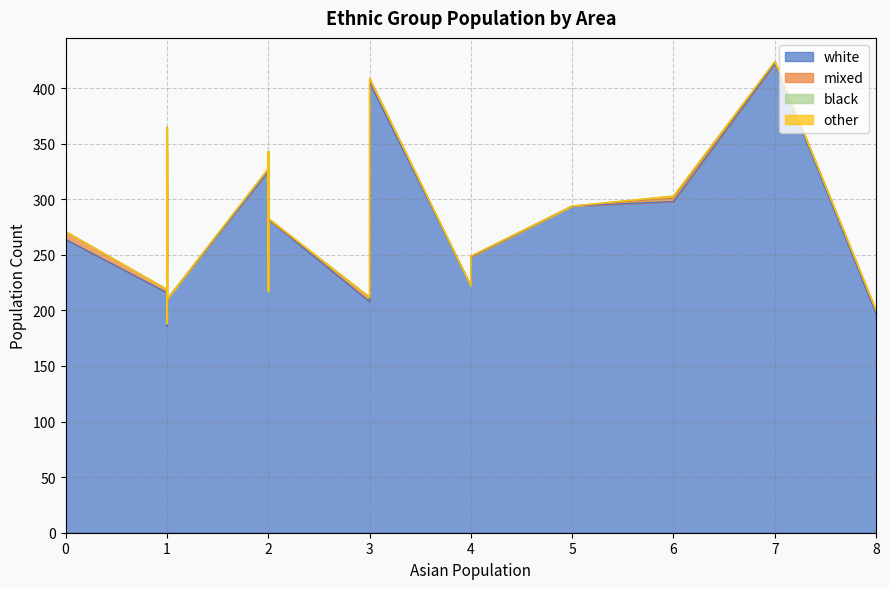

What is the difference between the highest and lowest values at 7?

288